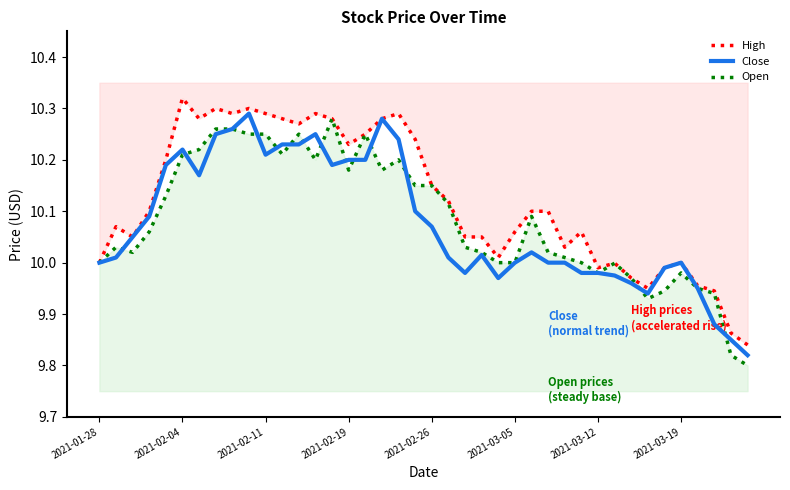

What value does the Close series have at 34?

10.0